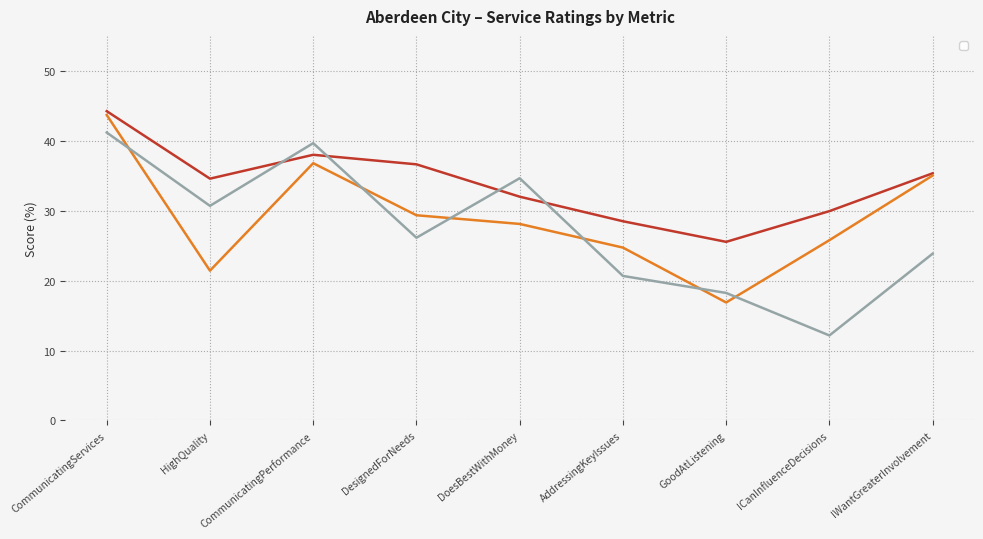

List the series in order of their peak value, highest first.

_All, _4064, _65